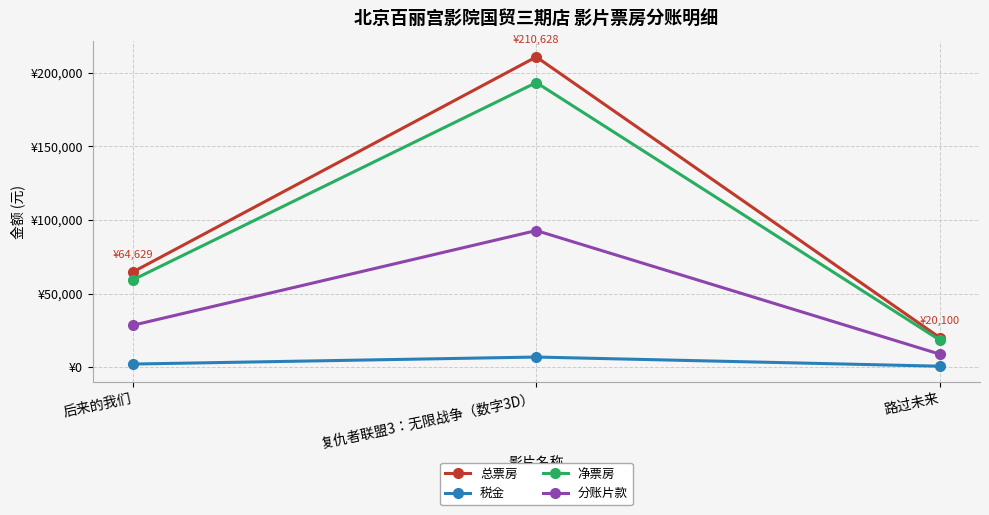

Which category has the lowest value in the 总票房 series?

路过未来